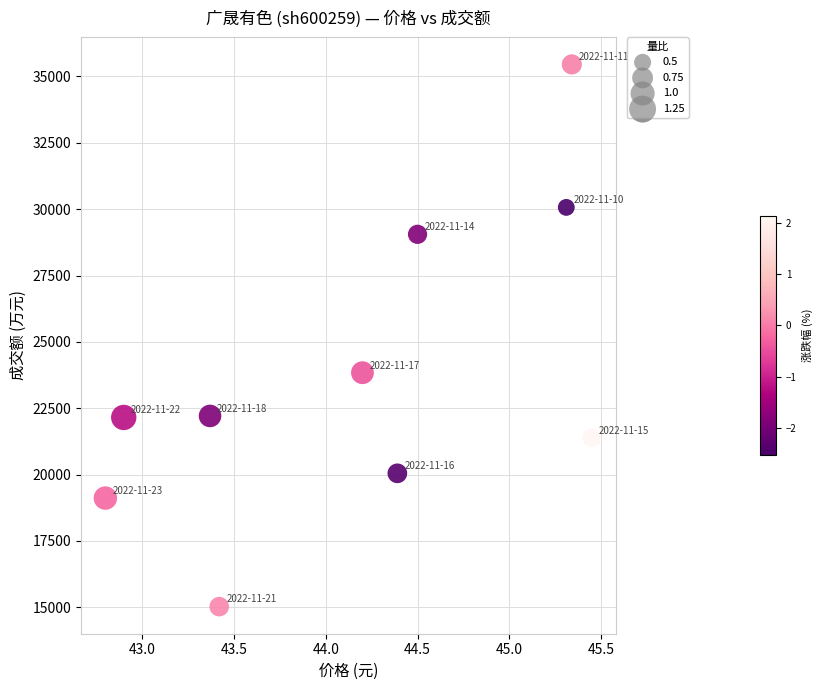

What is the average Y value?

23834